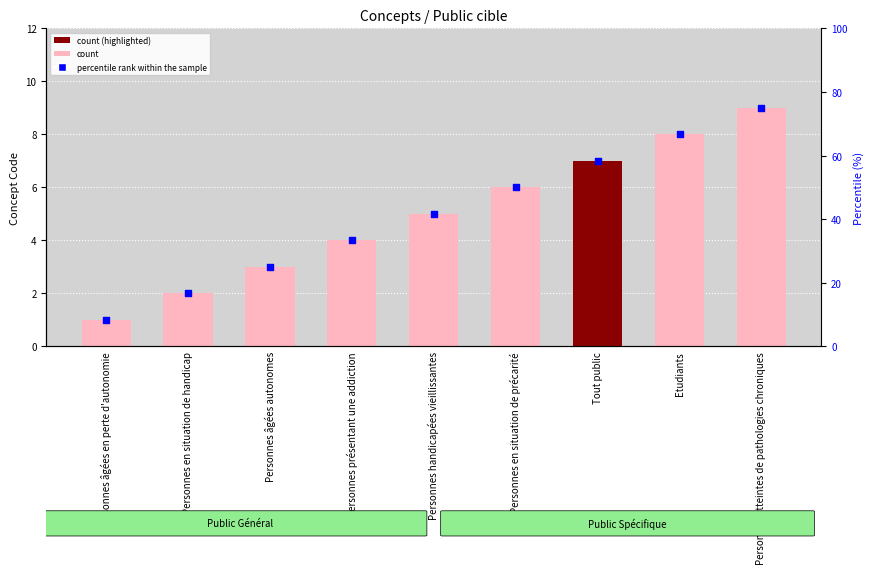

At how many categories does at least one series exceed 4?

9